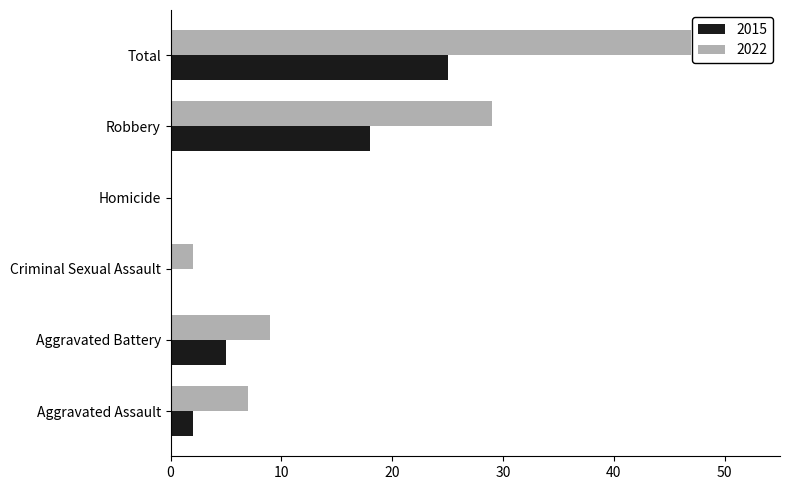

How many values in 2022 are above zero?

5